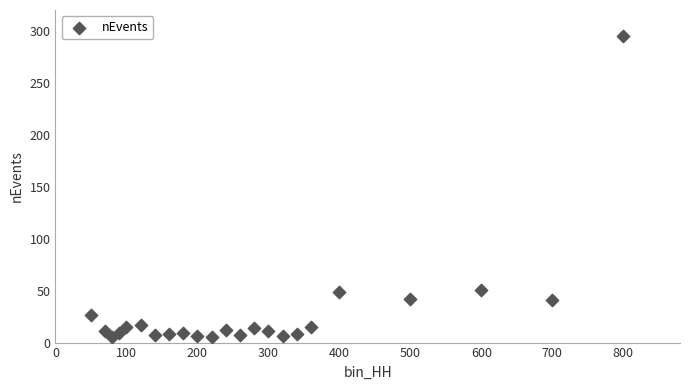

What is the range of X values (max minus min)?

750